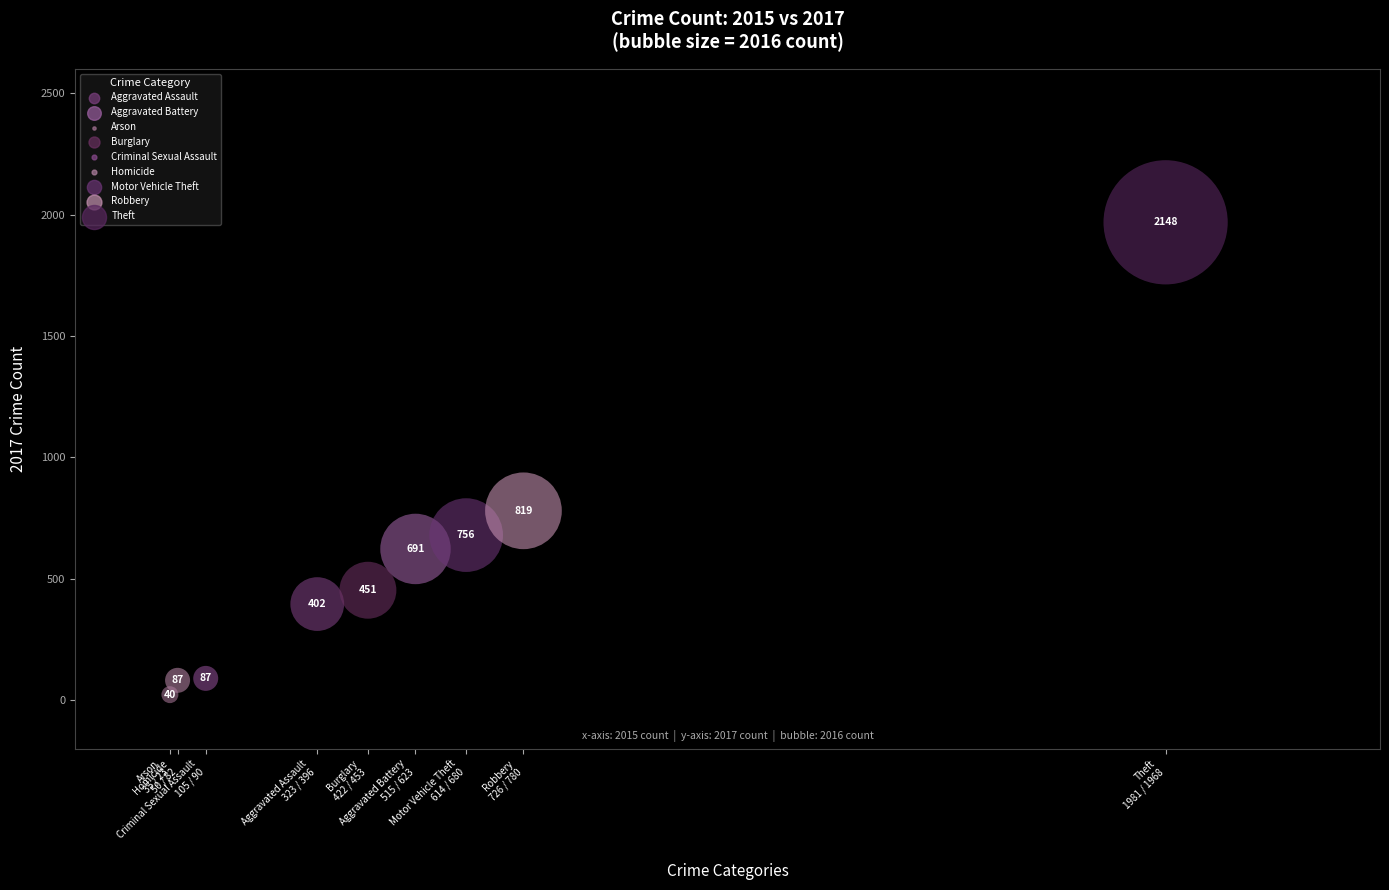

Which series contains the lowest Y value?

Arson